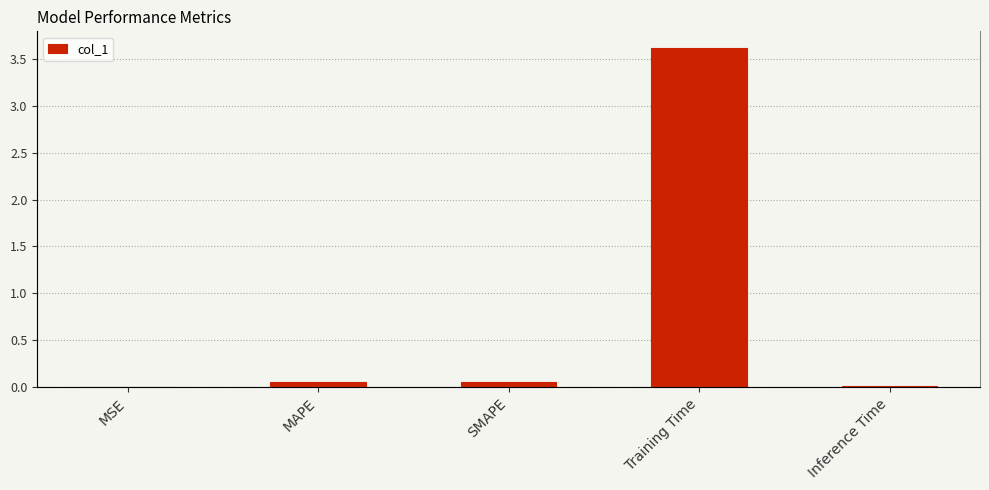

True or false: the data shows 0.1 at MAPE.

True